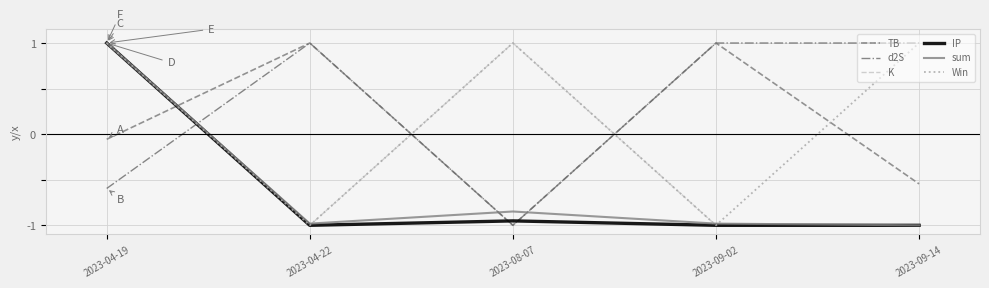

What is the maximum value shown in the chart?

1.0